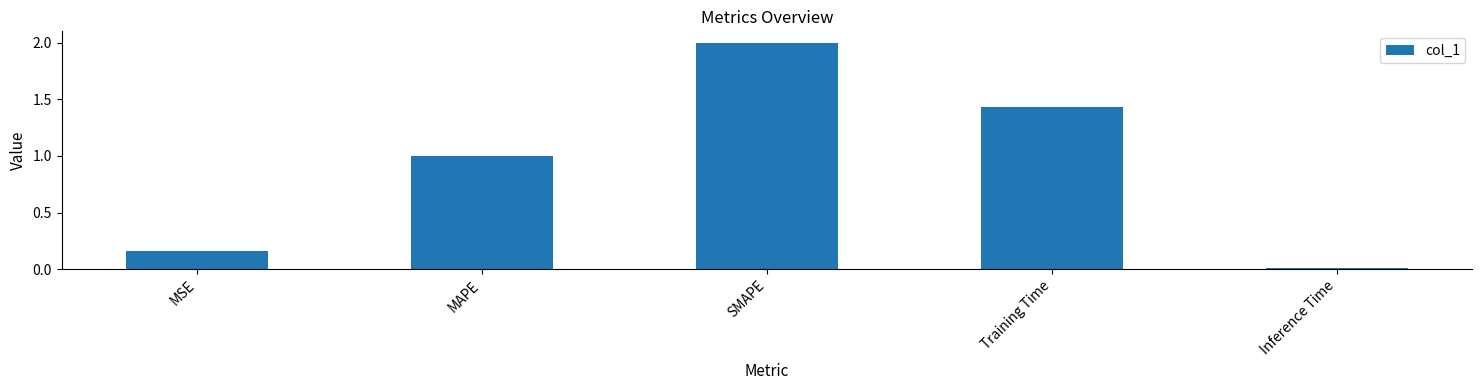

Which label corresponds to the smallest value in the chart?

Inference Time